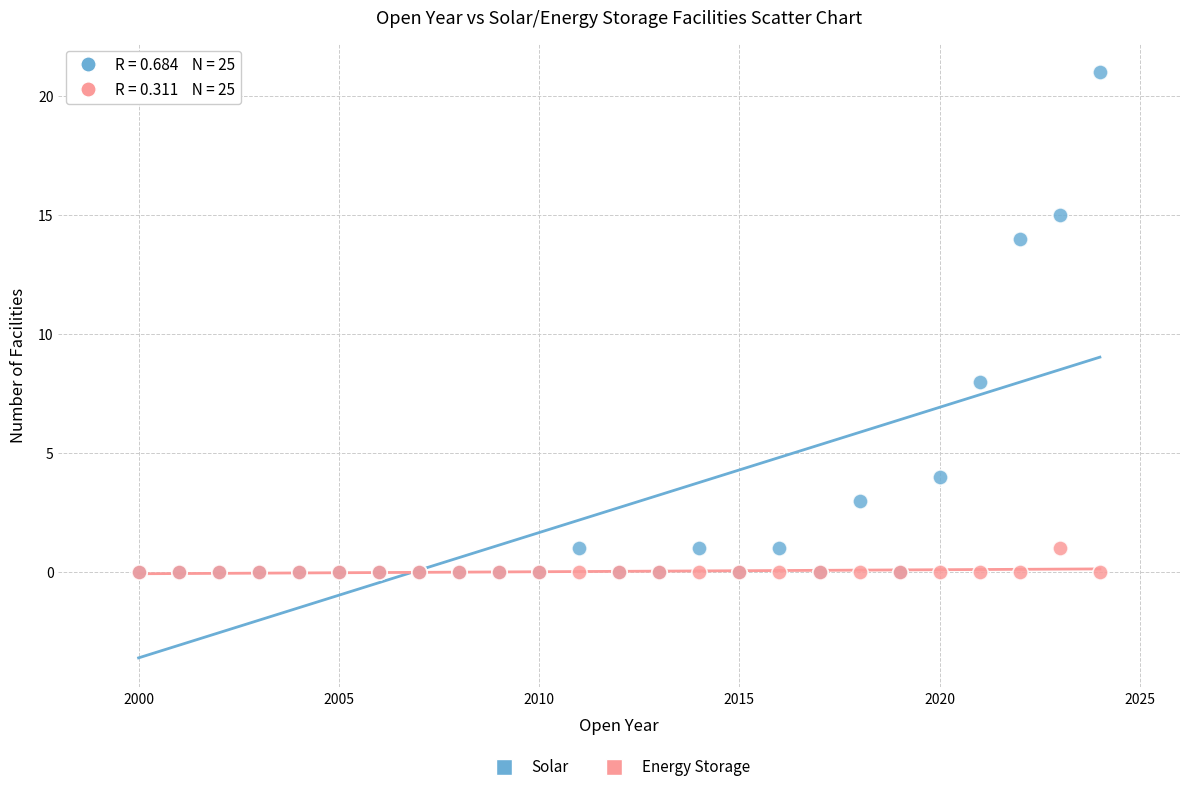

What are all the series names shown in the legend?

Solar, Energy Storage